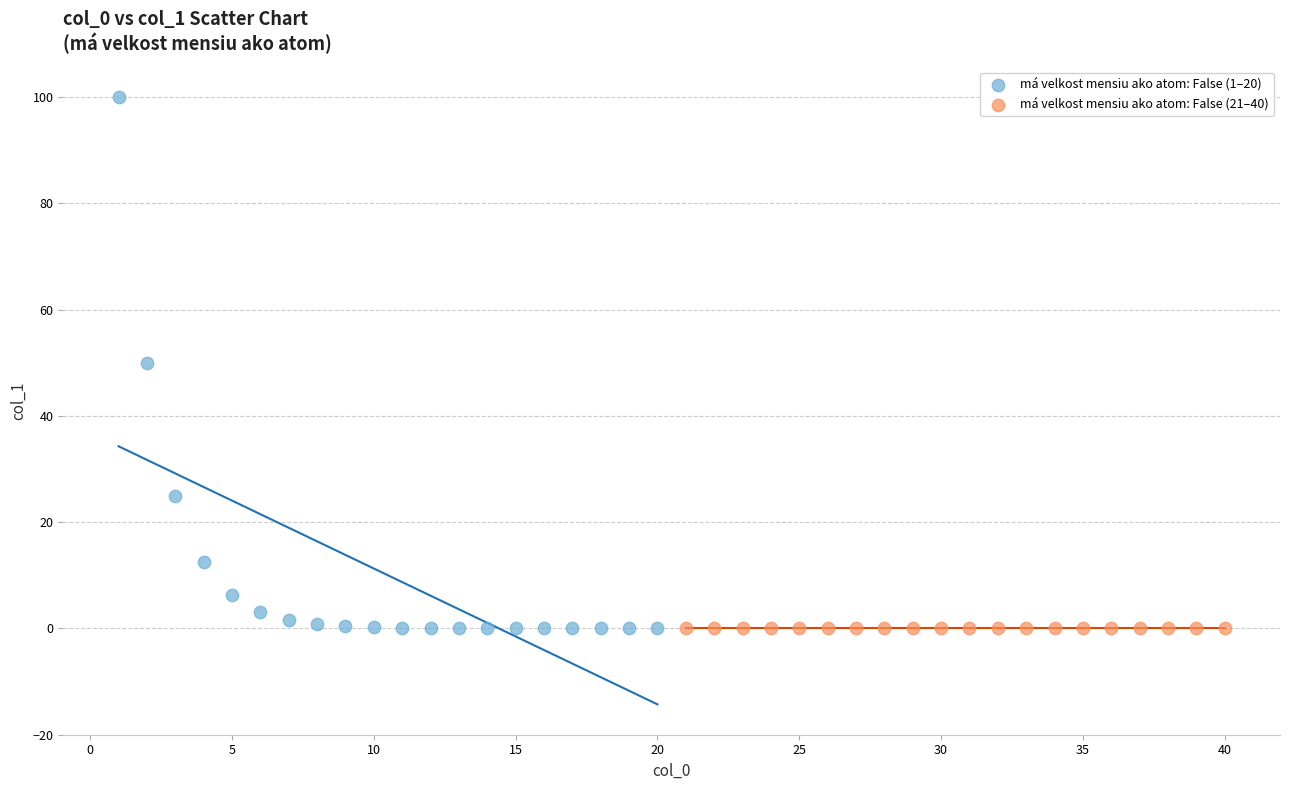

Which series has the widest spread of Y values?

má velkost mensiu ako atom: False (1–20)